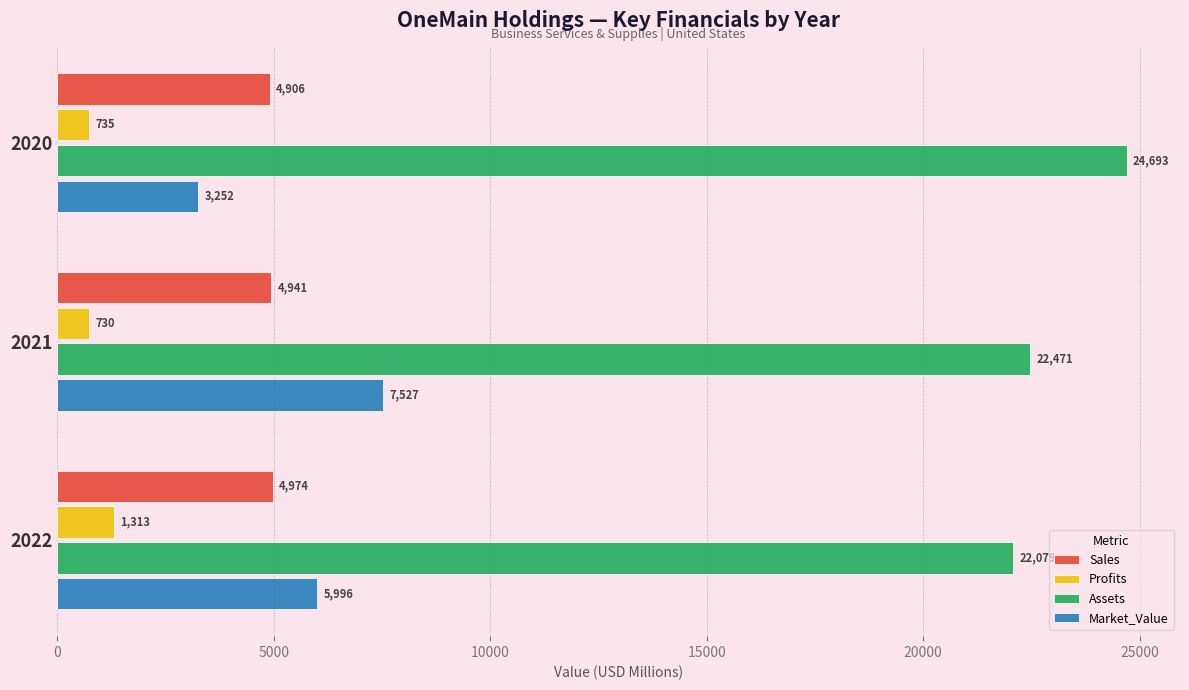

At which label is Market_Value closest to 5389?

2022